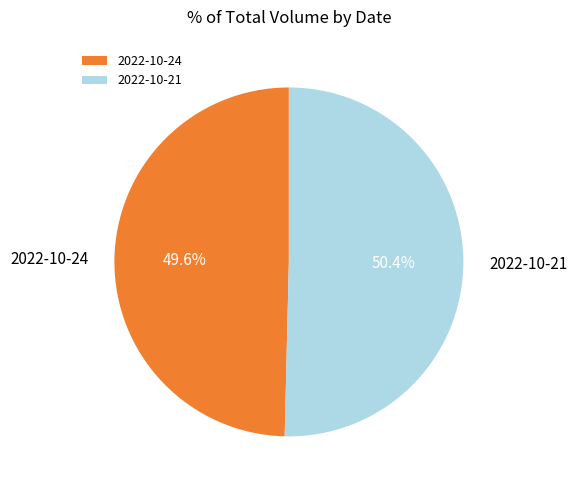

Approximately how many times larger is the value at 2022-10-21 compared to 2022-10-24?

1.0